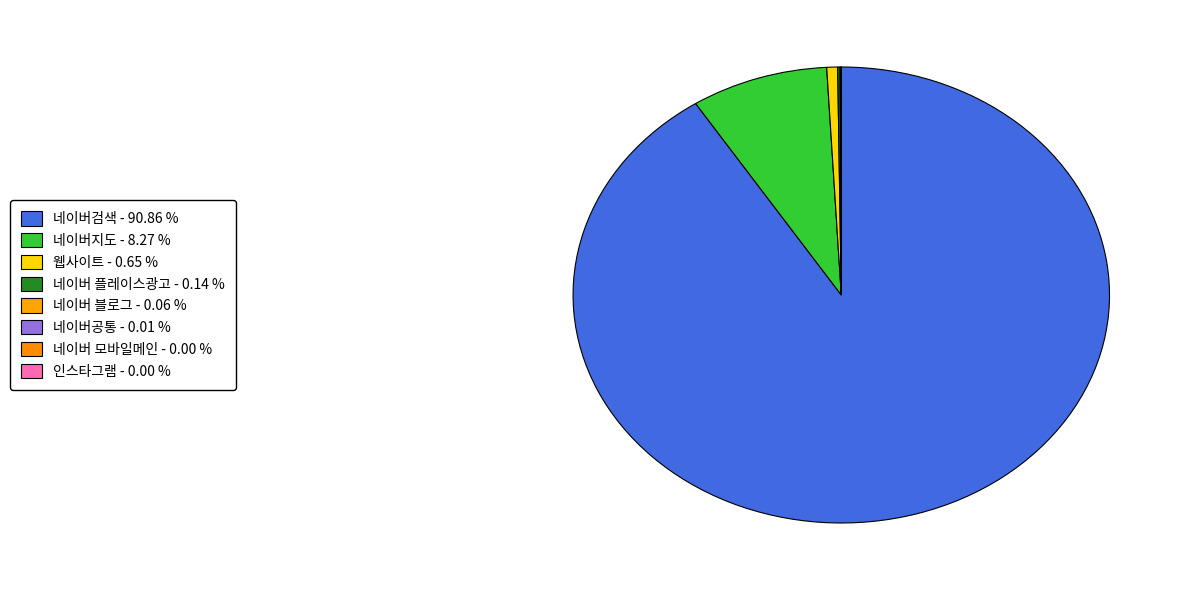

Which slice is the smallest?

인스타그램